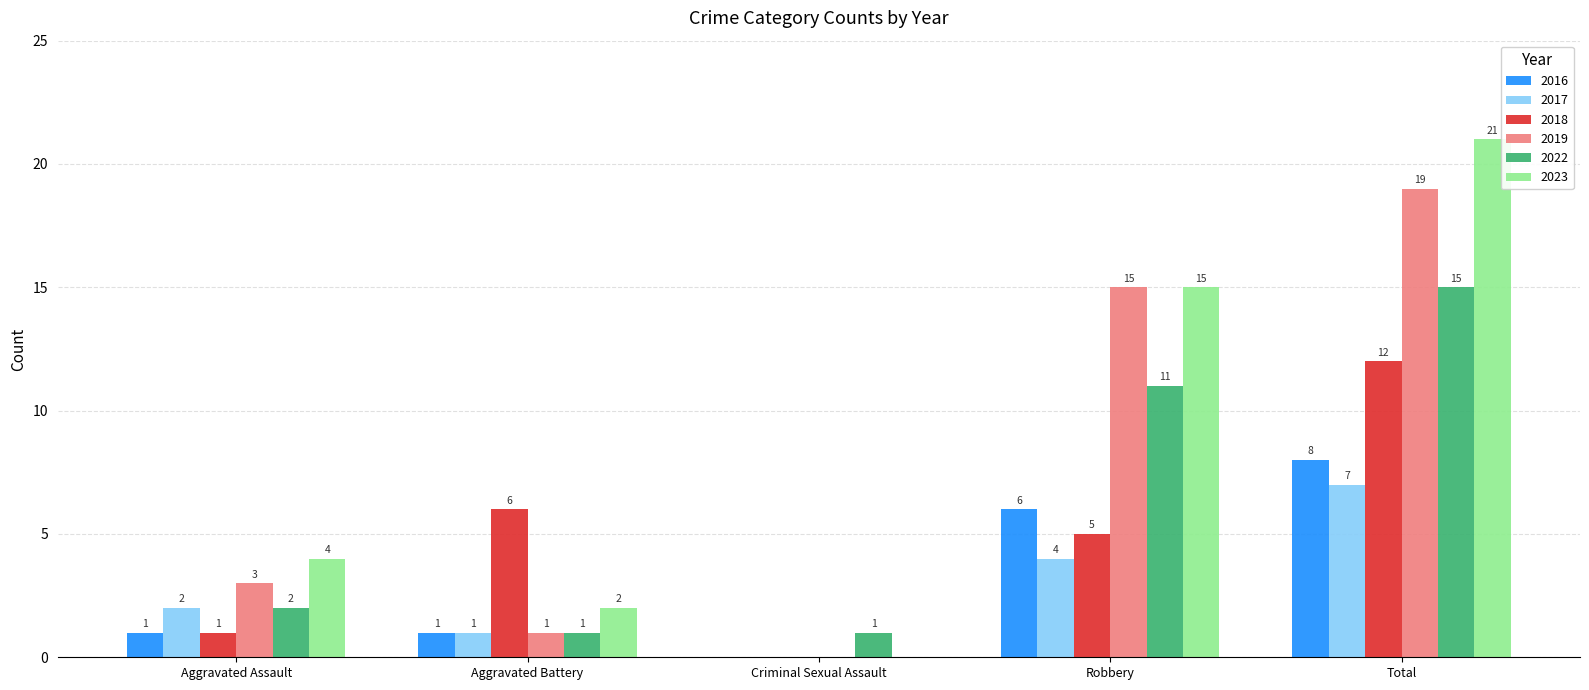

Reading left to right, extract all data points from this chart.

2016: 1	1	0	6	8
2017: 2	1	0	4	7
2018: 1	6	0	5	12
2019: 3	1	0	15	19
2022: 2	1	1	11	15
2023: 4	2	0	15	21